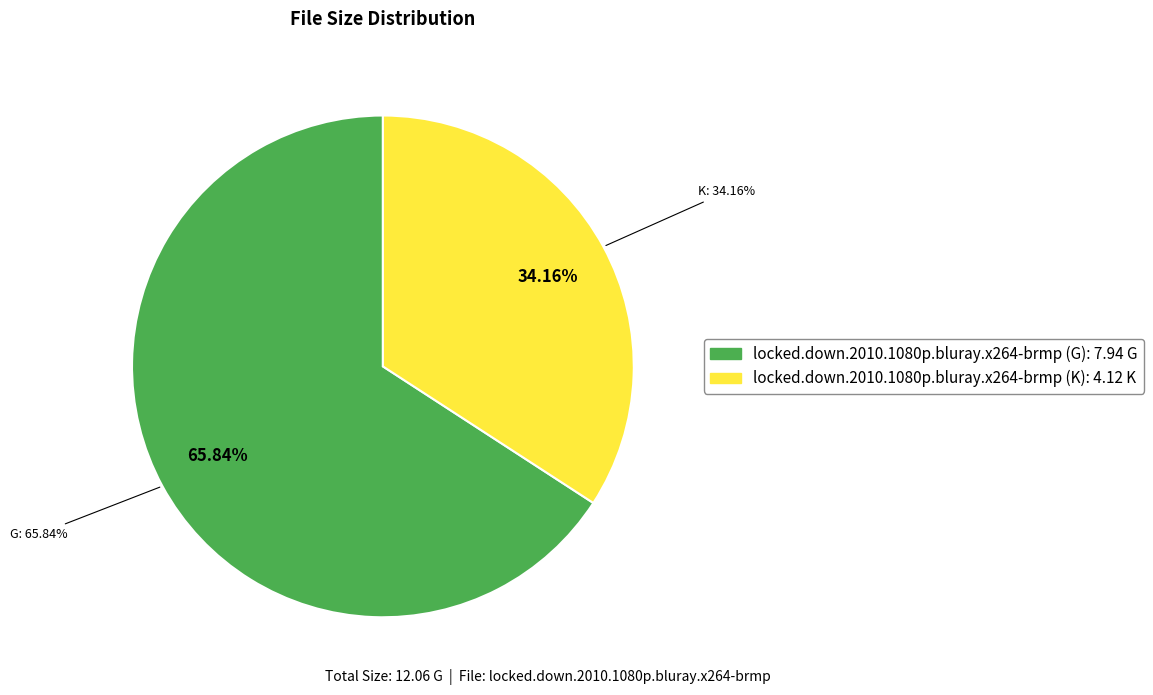

Count the number of slices in the pie.

2